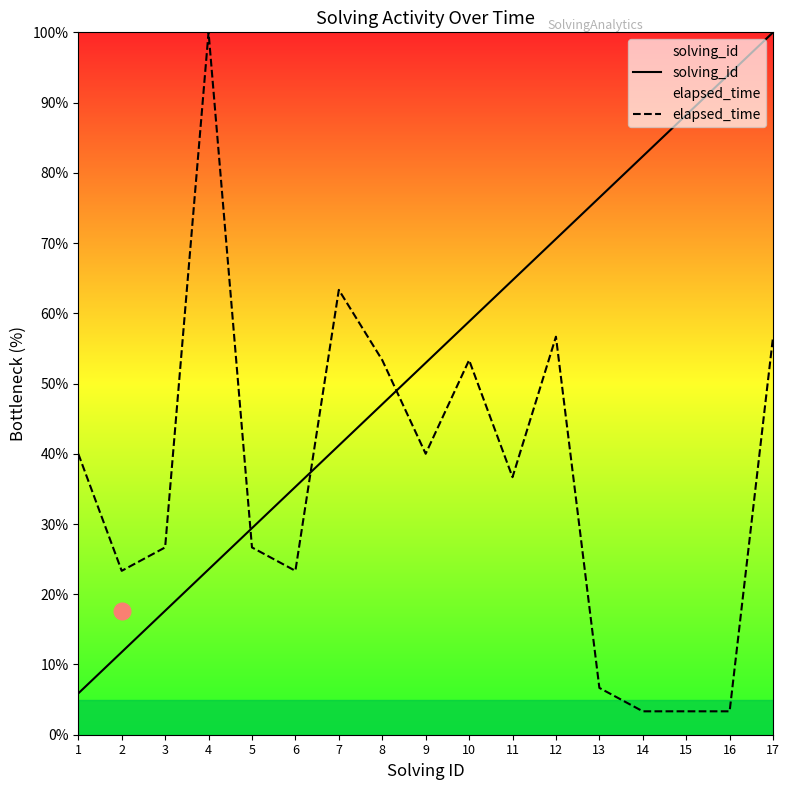

What is the difference between the maximum and minimum values in the elapsed_time series?

96.7